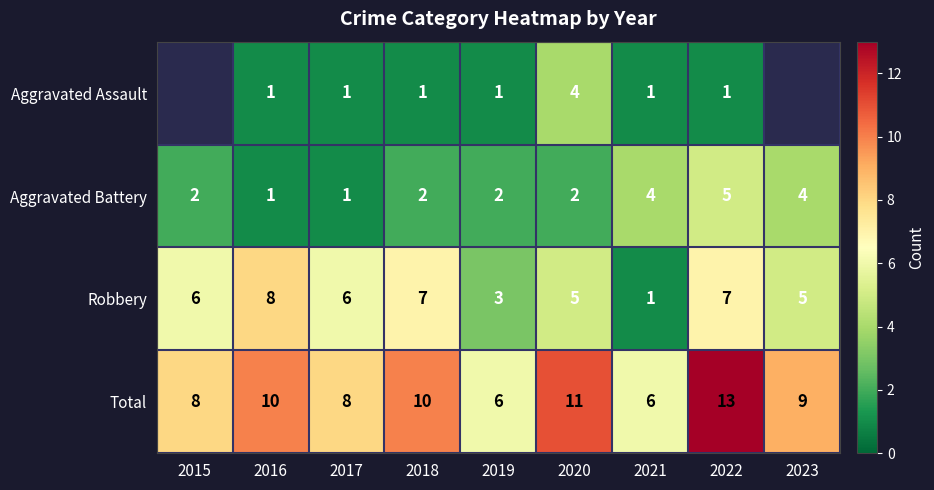

True or false: Robbery has a value of 1.8 at 2020.

False